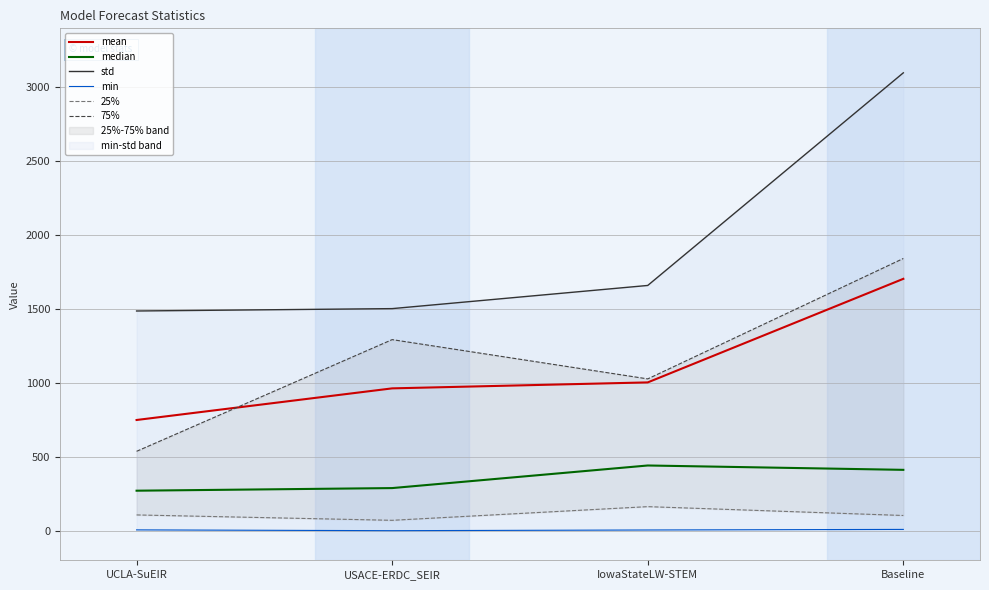

Is it true that 75% equals 1985.4 at USACE-ERDC_SEIR?

False